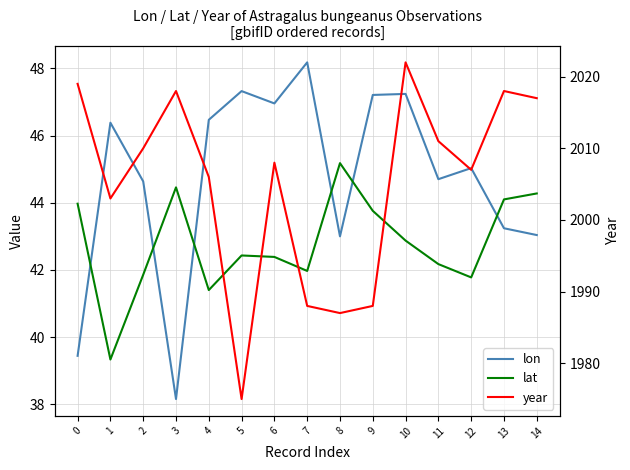

How many lines are shown in the chart?

3